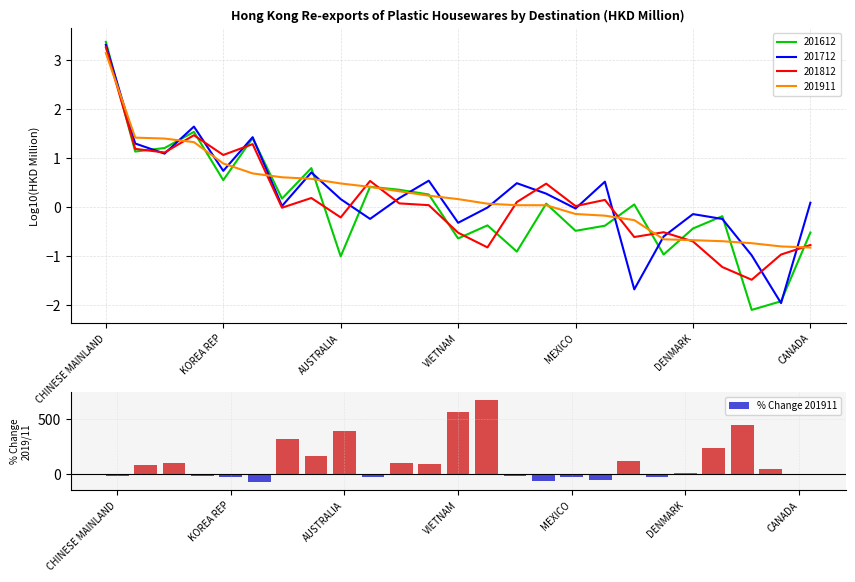

What is the average value of the % Change 201911 series?

120.1